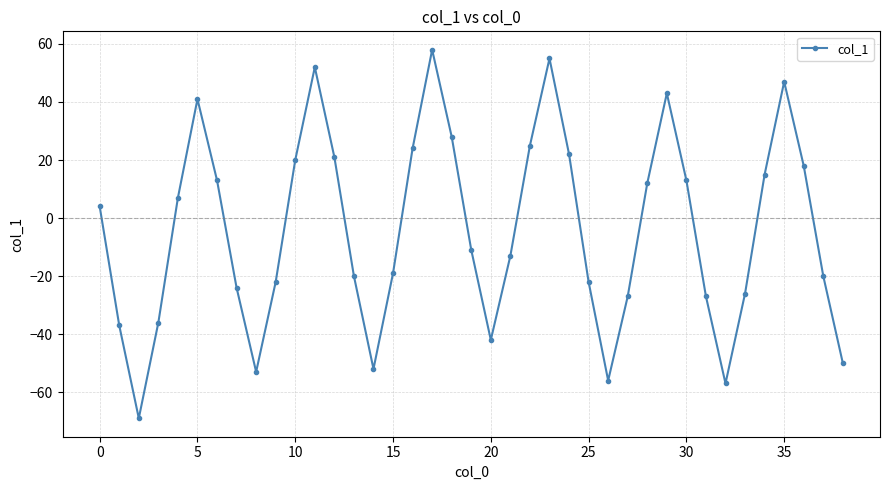

Count the number of data series in this chart.

1